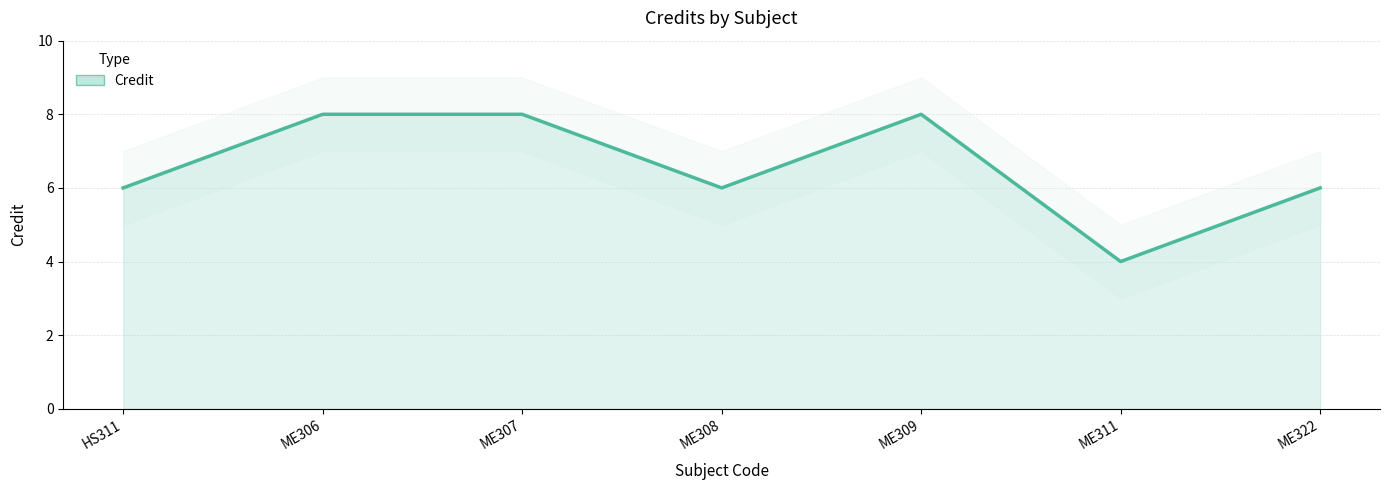

What is the change in value from ME306 to ME311?

-4